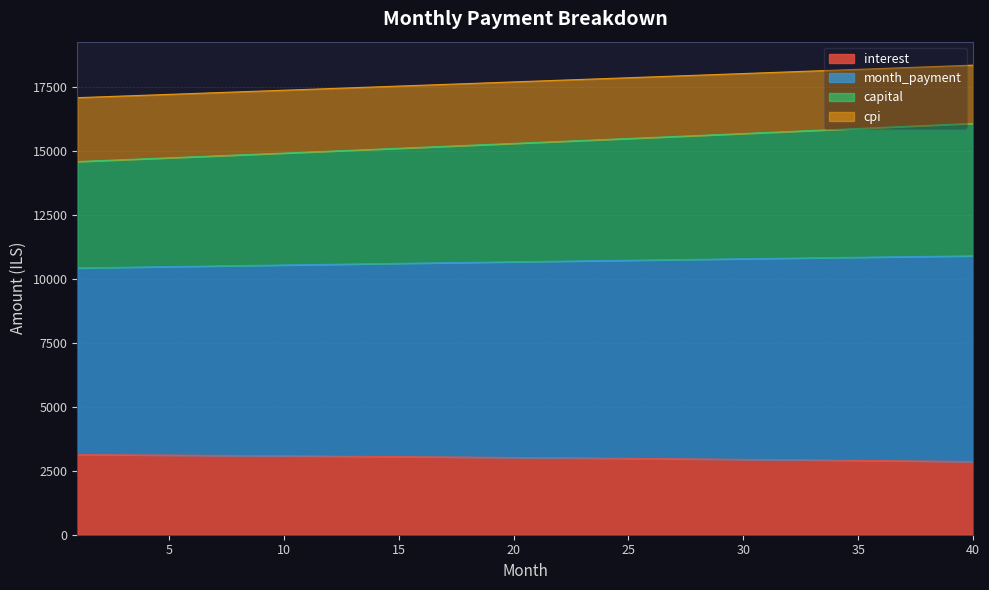

What is the value of the interest point at the 10th from the left?

3082.9